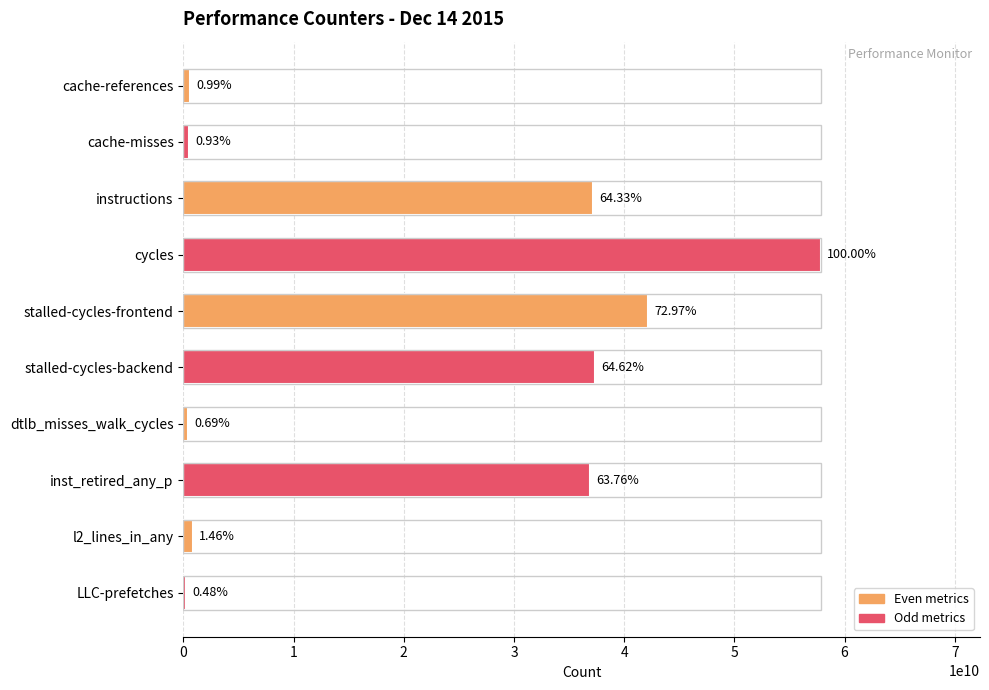

Does the chart contain any negative values?

No